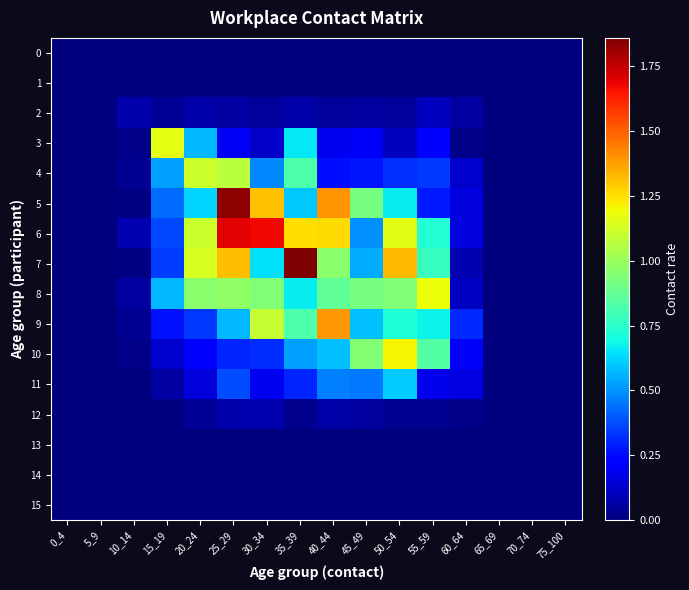

Which has a higher value, 5_9 or 10_14?

5_9